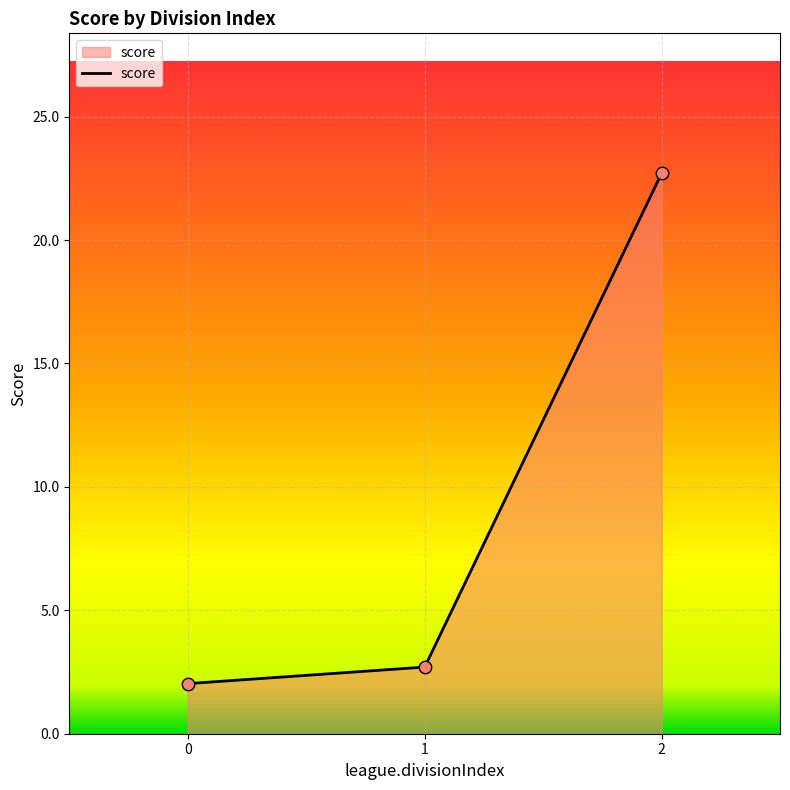

What is the change in value from 0 to 1?

+0.7